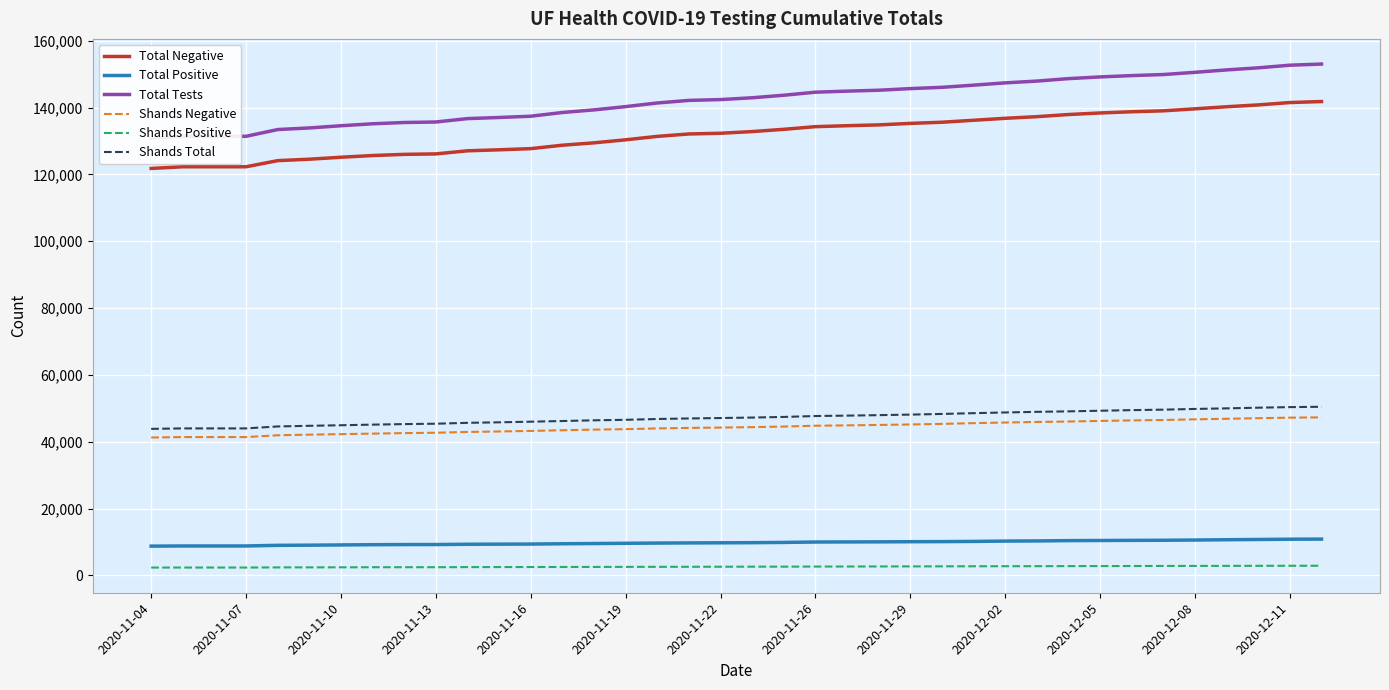

The value of Total Negative at 2020-11-22 is 178738. True or false?

False